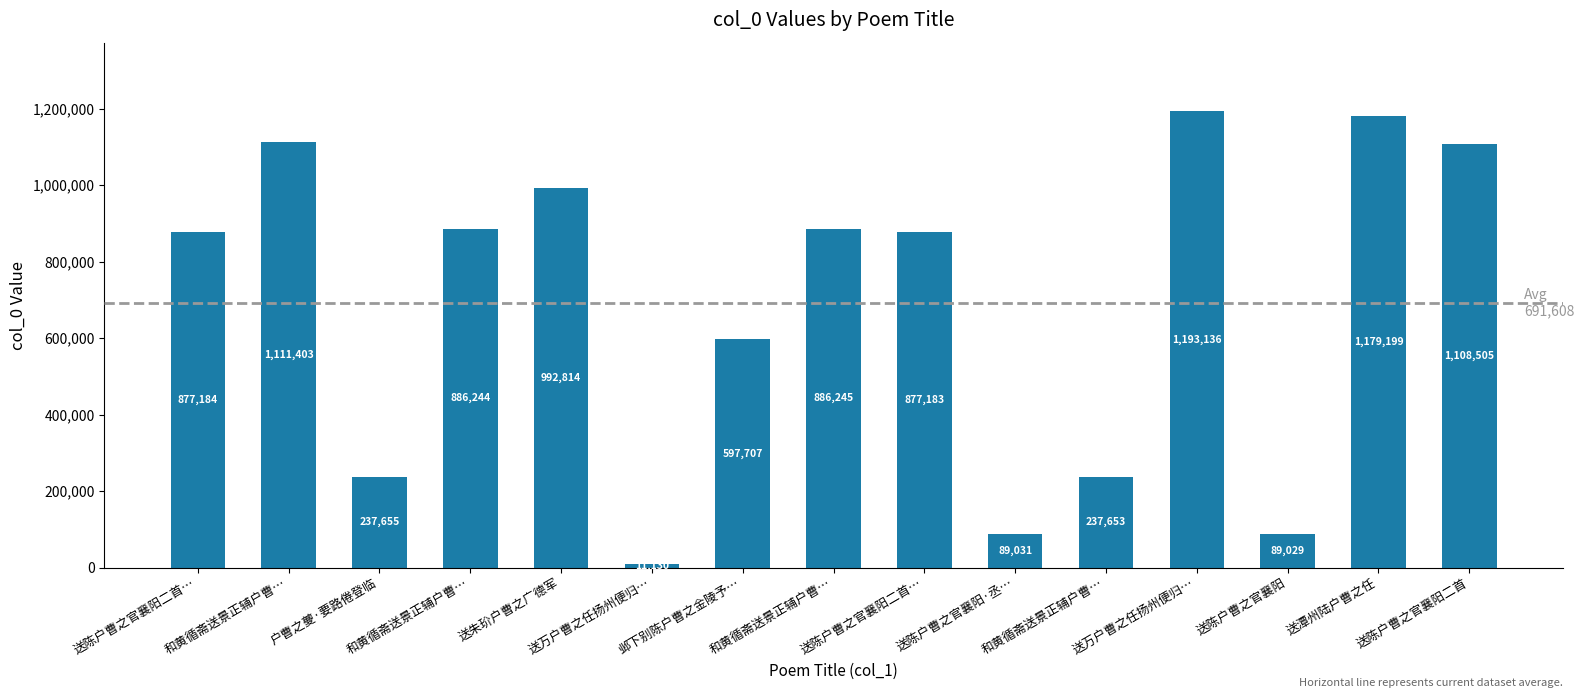

Count the number of categories in the chart.

15